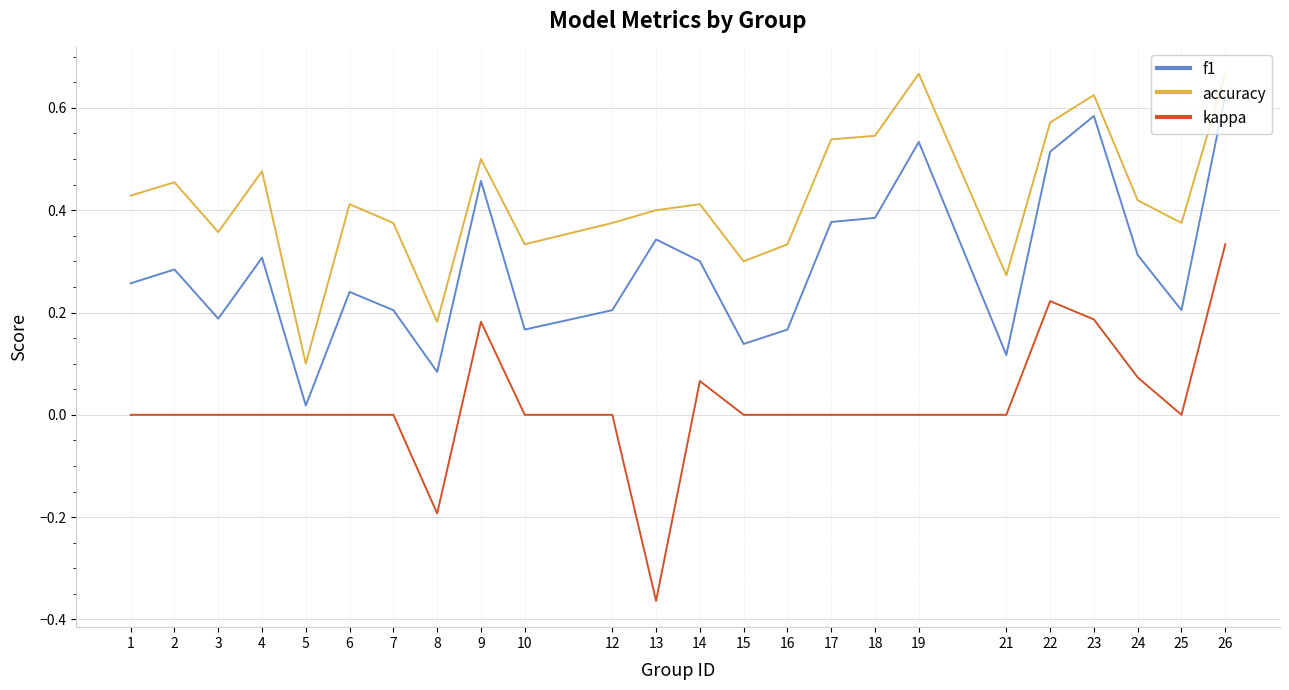

Which series has the largest total across all categories?

accuracy